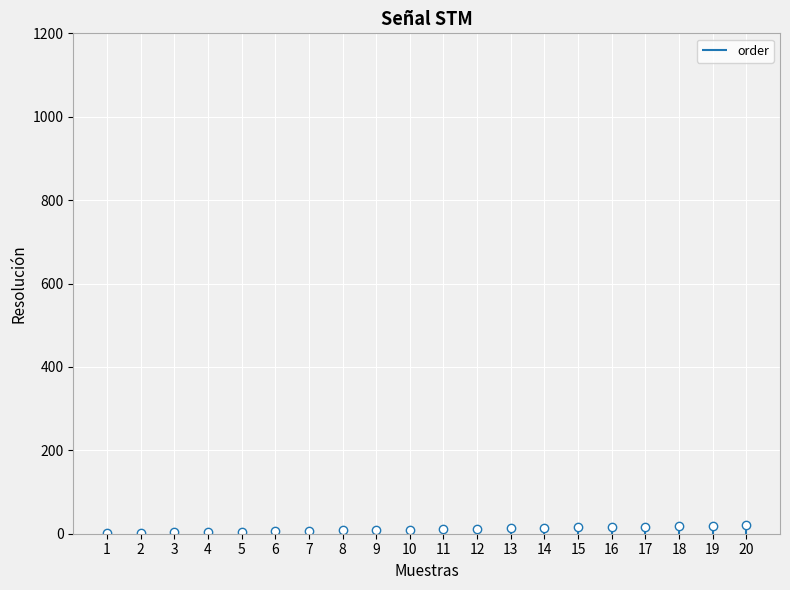

How many lines are shown in the chart?

1